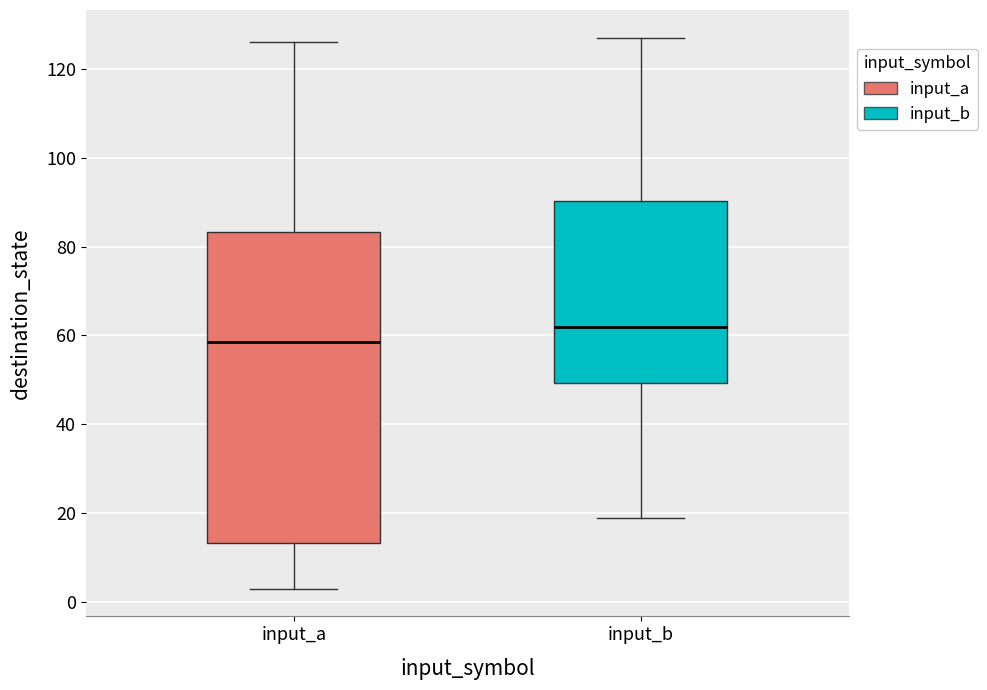

Reading left to right, read every box against the y-axis: the position of its median line, the range the box covers, and the ends of its whiskers. The values are not printed on the chart, so give them approximately, as read against the axis.

input_a: median 58, box 14 to 84, whiskers 4 to 126
input_b: median 62, box 50 to 90, whiskers 20 to 128